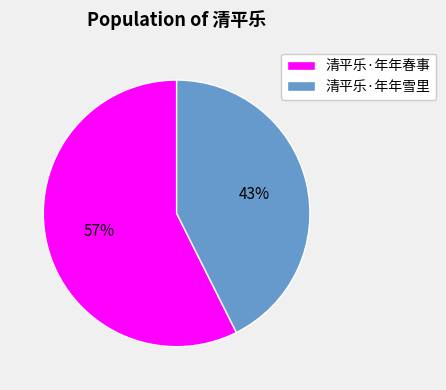

True or false: 清平乐·年年雪里 accounts for 43% of the total.

True